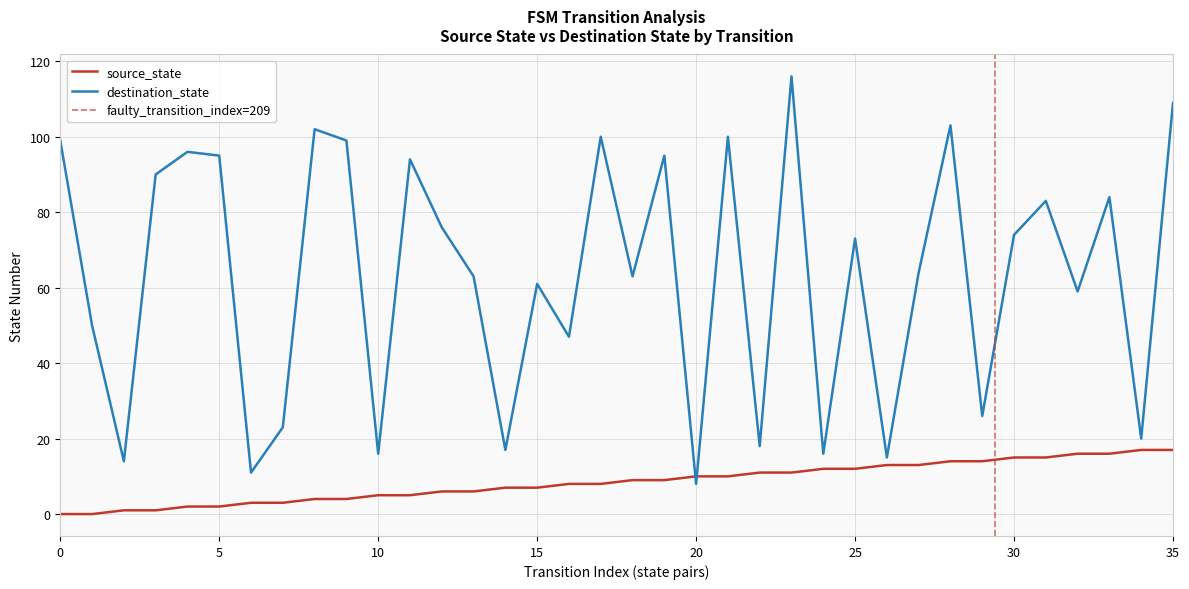

At which category does destination_state reach its first local valley?

2